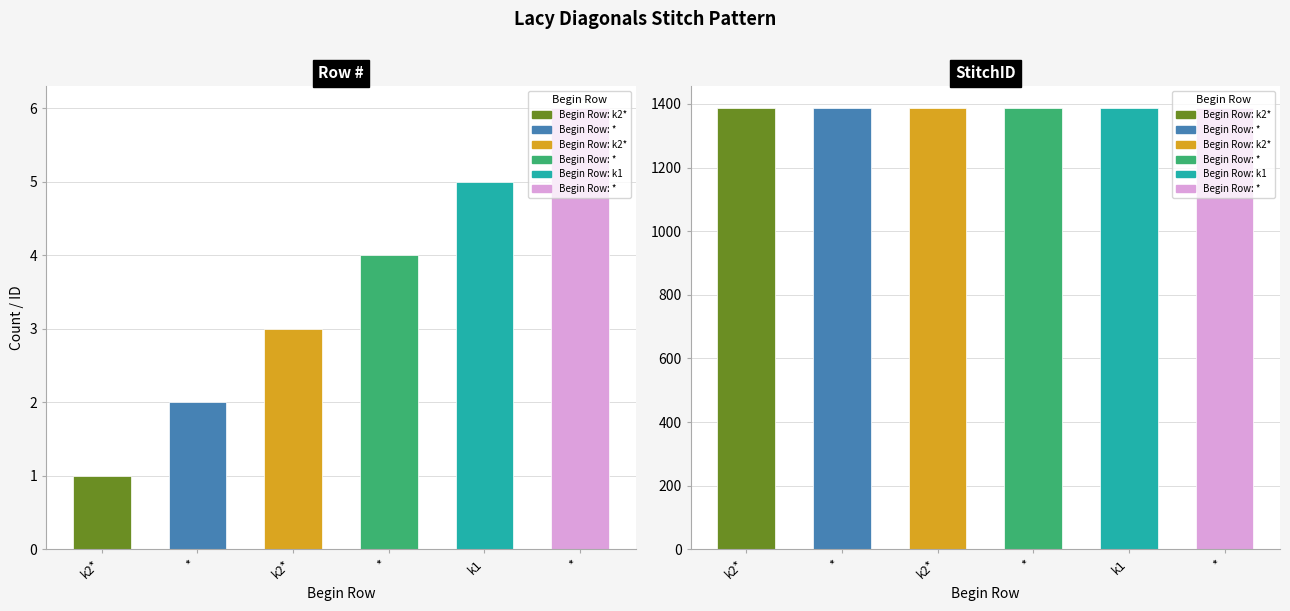

What is the approximate value of Row # at k2*?

3